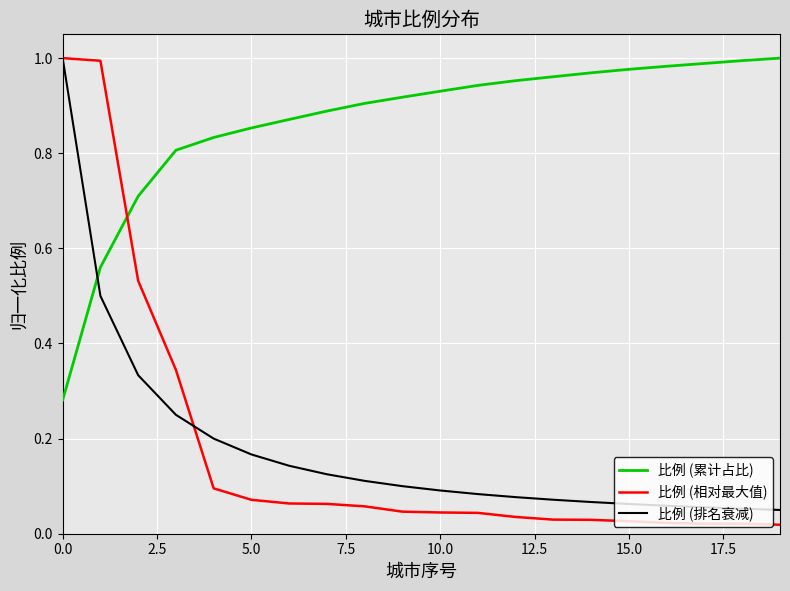

Which series has the largest total across all categories?

比例 (累计占比)